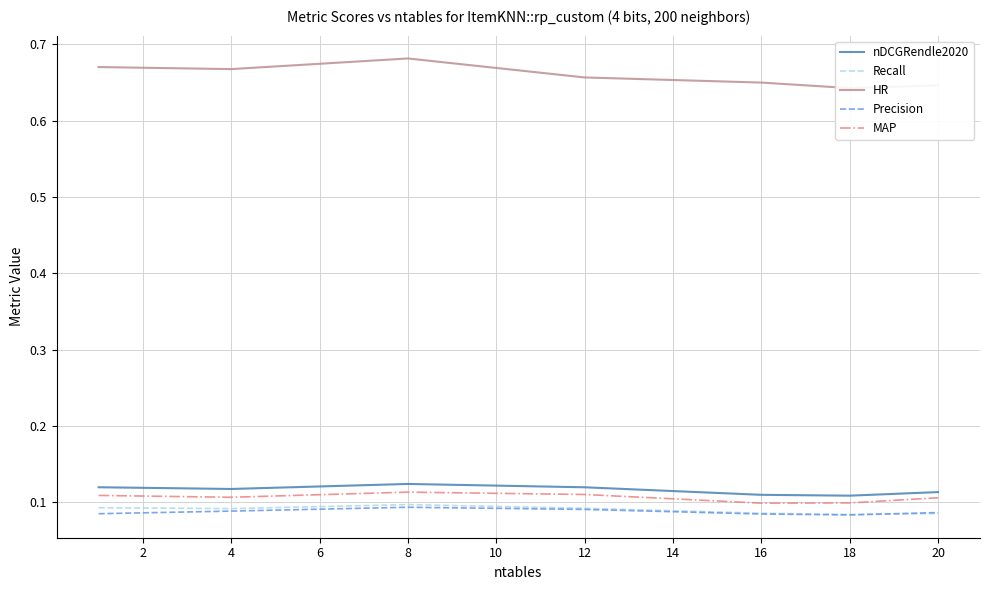

True or false: MAP has a value of 0.2 at 12.

False